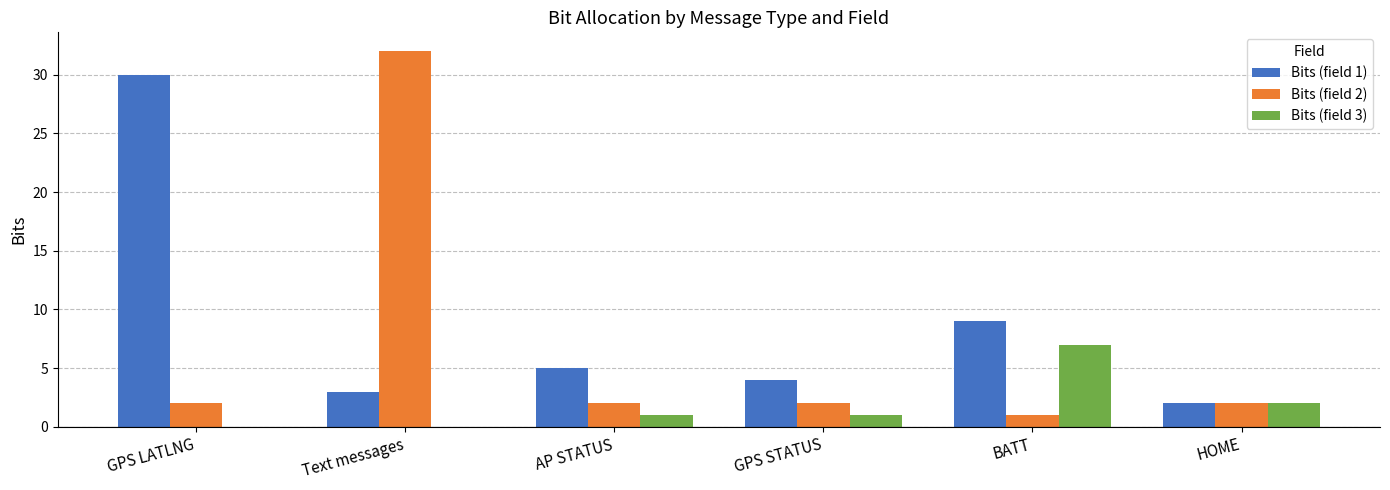

What is the spread (max minus min) of values at GPS LATLNG?

30